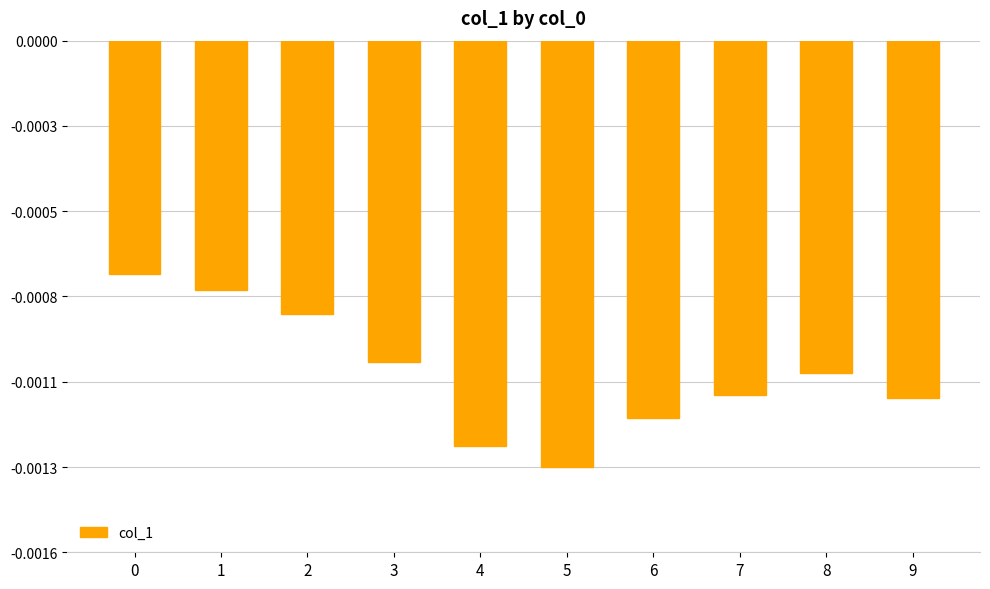

Does the chart contain any negative values?

Yes